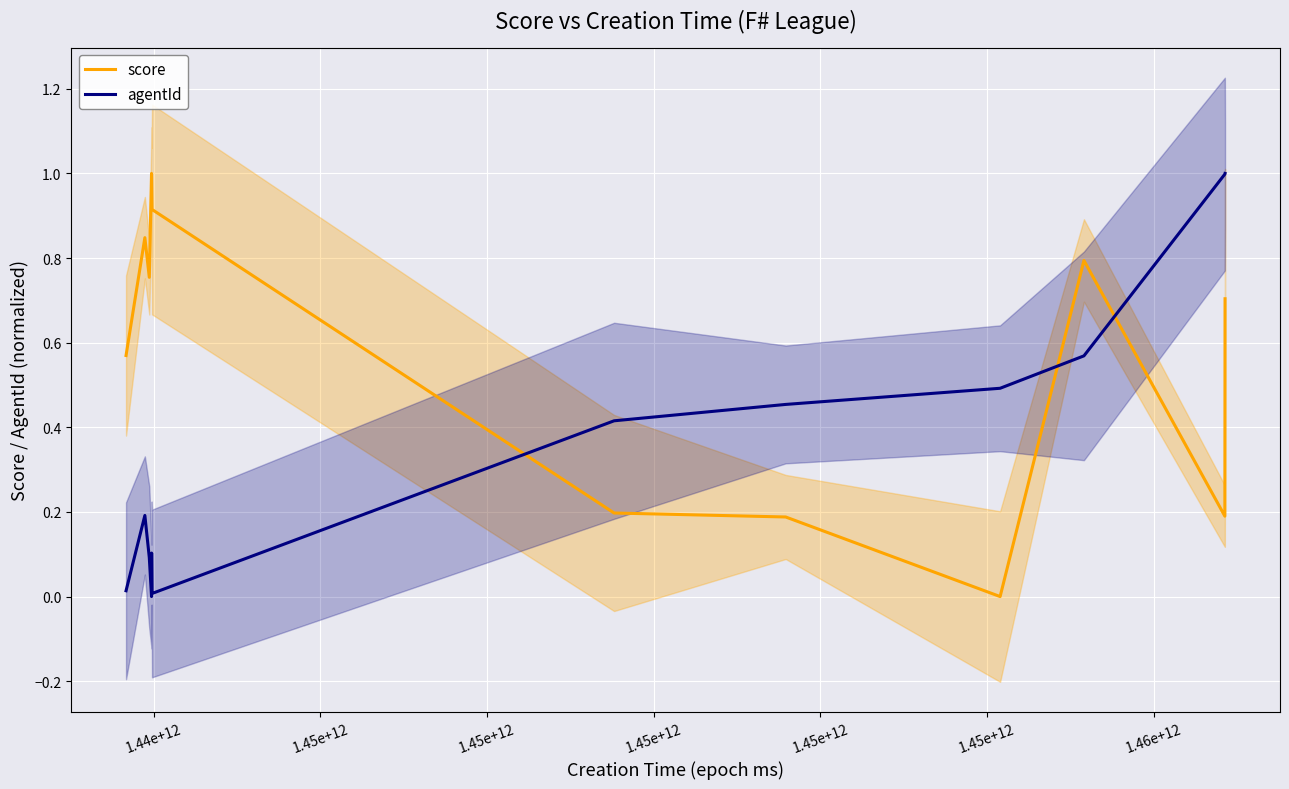

List the series in order of their peak value, highest first.

score, agentId